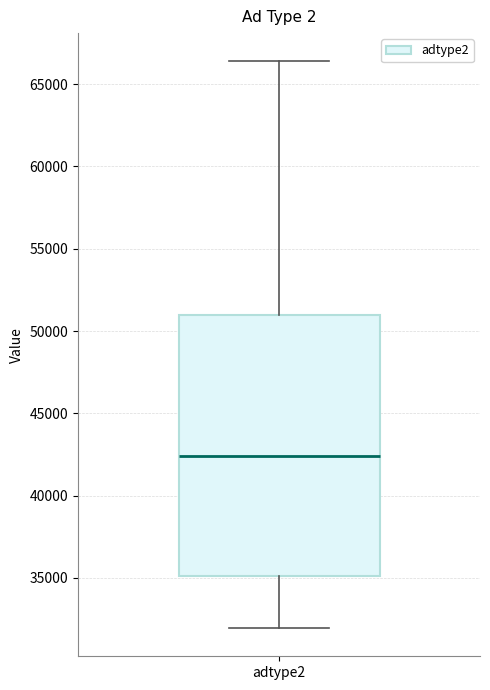

Where does the median line of the box for adtype2 sit on the y-axis? The values are not printed on the chart, so give them approximately, as read against the axis.

42500